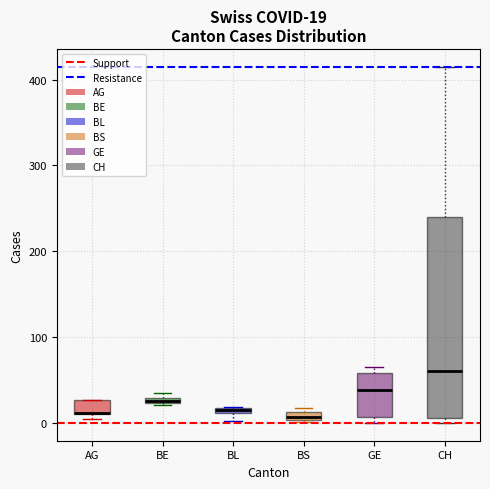

Which box is the tallest, from its lower edge to its upper edge?

CH